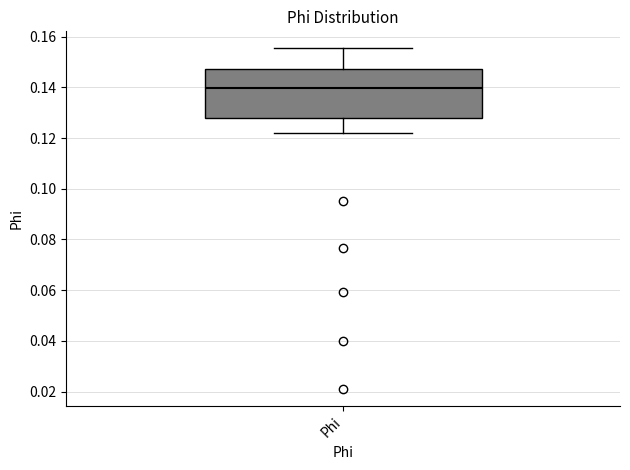

Read this box plot against the y-axis: the position of the median line, the range covered by the box, and the ends of both whiskers. The values are not printed on the chart, so give them approximately, as read against the axis.

median 0.140, box 0.128 to 0.148, whiskers 0.122 to 0.156